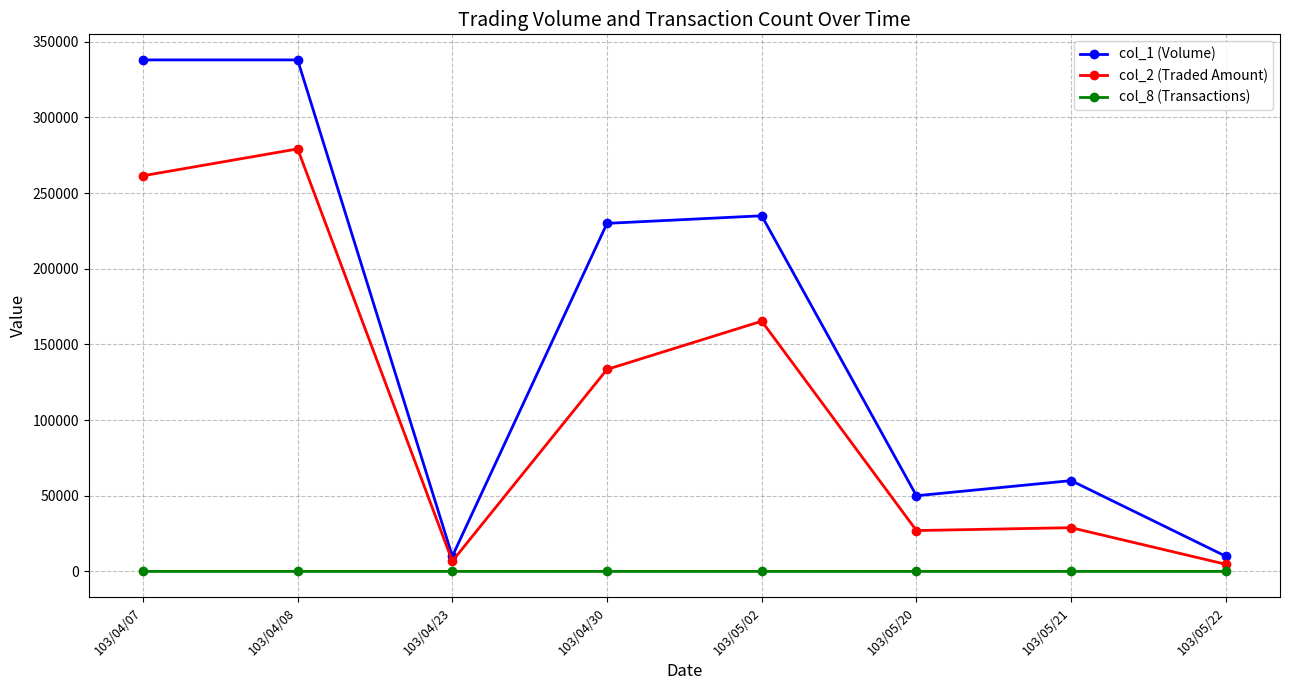

Which series has the largest range (max minus min)?

col_1 (Volume)